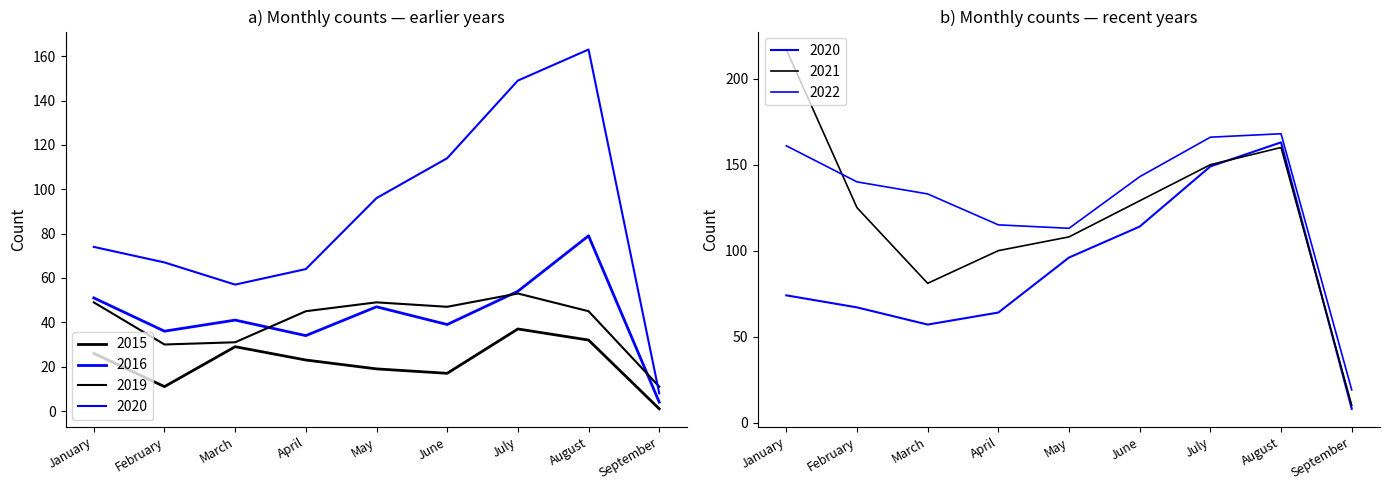

Reading left to right, what are all the values shown in this chart?

2015: 26	11	29	23	19	17	37	32	1
2016: 51	36	41	34	47	39	54	79	4
2019: 49	30	31	45	49	47	53	45	11
2020: 74	67	57	64	96	114	149	163	8
2021: 217	125	81	100	108	129	150	160	10
2022: 161	140	133	115	113	143	166	168	19